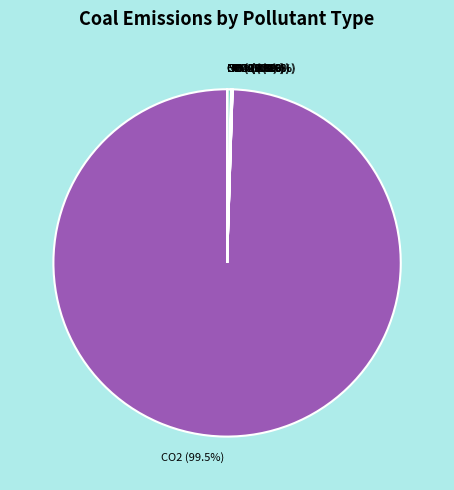

Is there a majority slice in this chart?

Yes